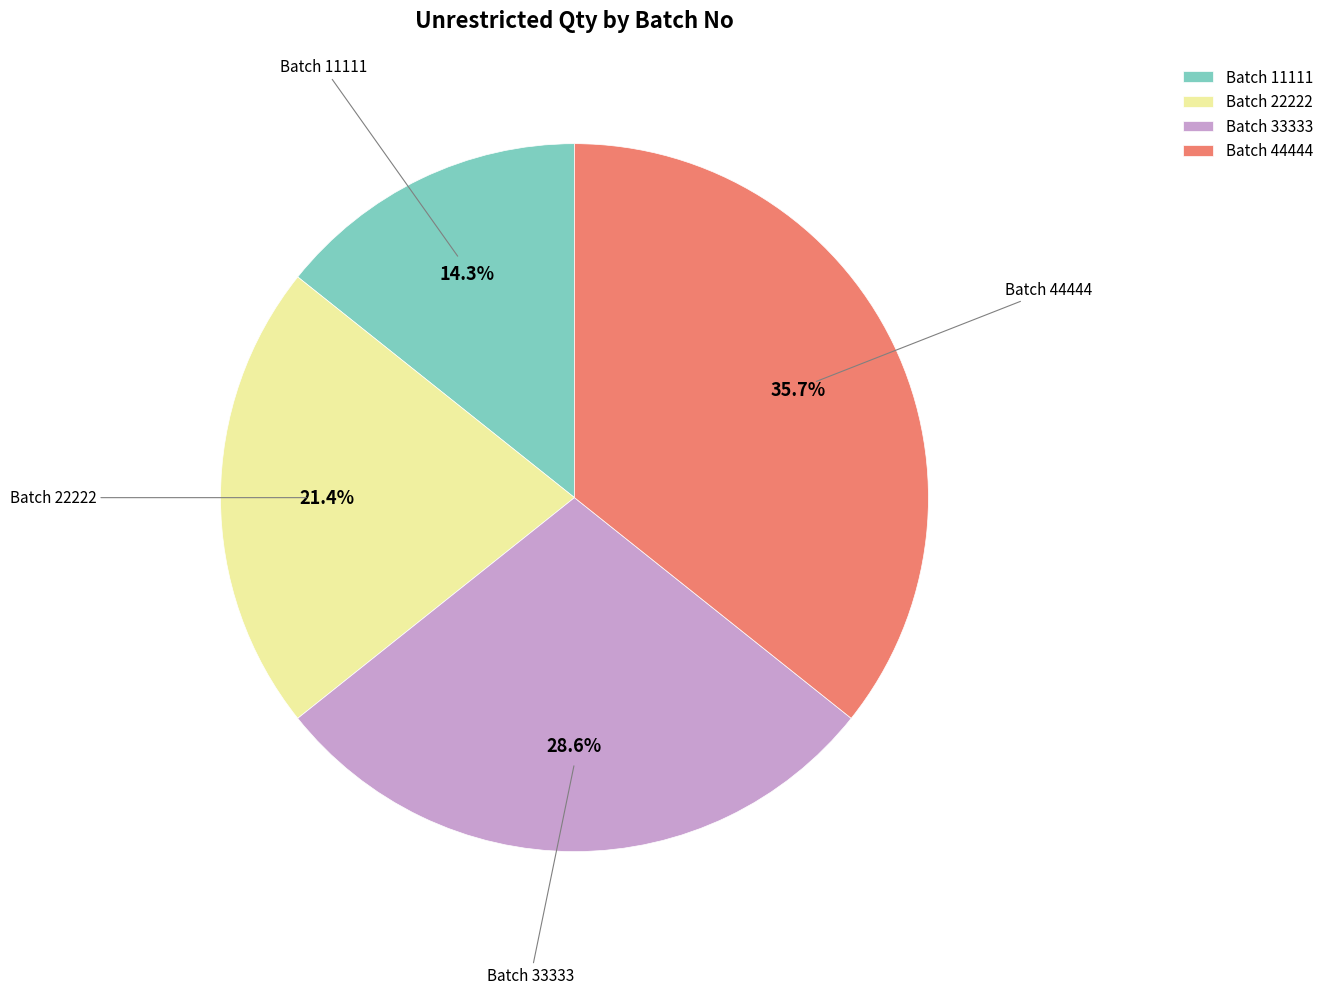

Combined, what portion of the pie is Batch 44444 and Batch 33333?

64.3%